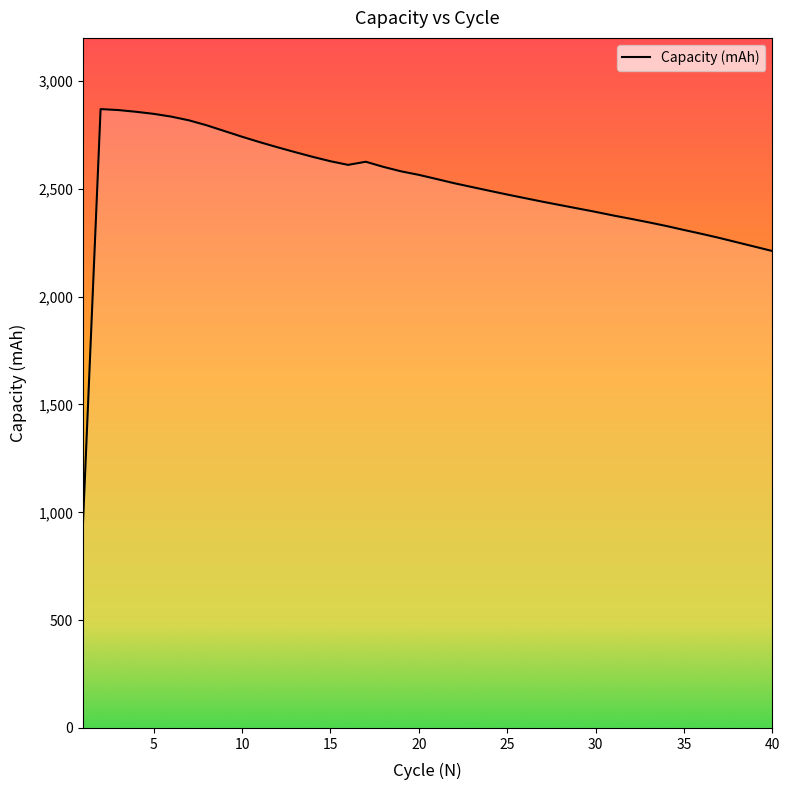

What is the difference between the maximum and minimum values?

1927.7